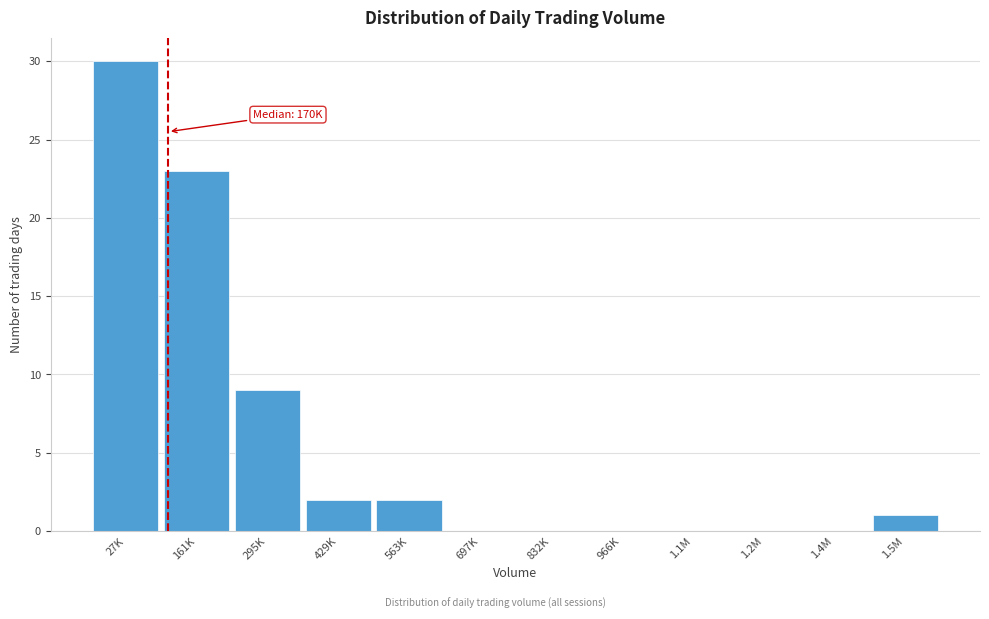

Reading left to right, extract all data points from this chart.

27K=30	161K=23	295K=9	429K=2	563K=2	697K=0	832K=0	966K=0	1.1M=0	1.2M=0	1.4M=0	1.5M=1